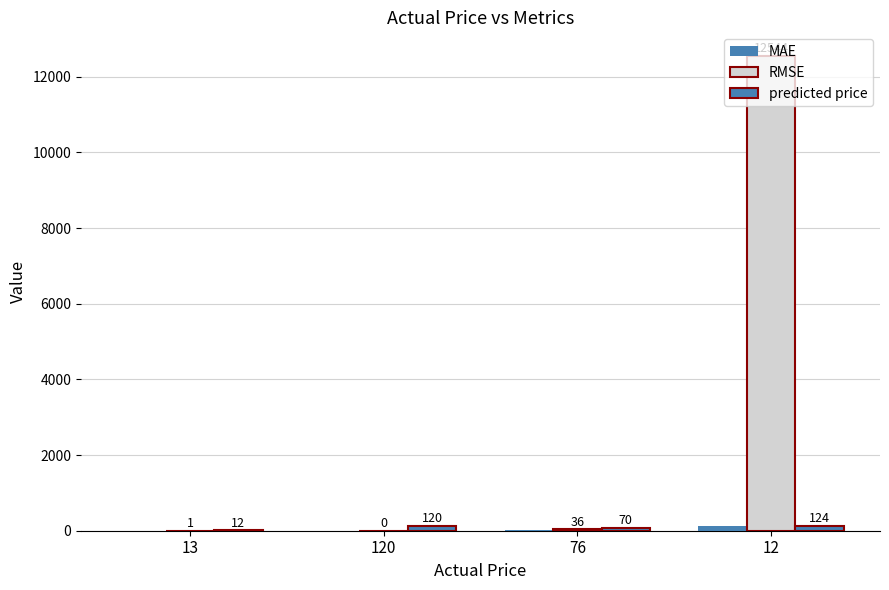

At which label does RMSE reach its peak?

12